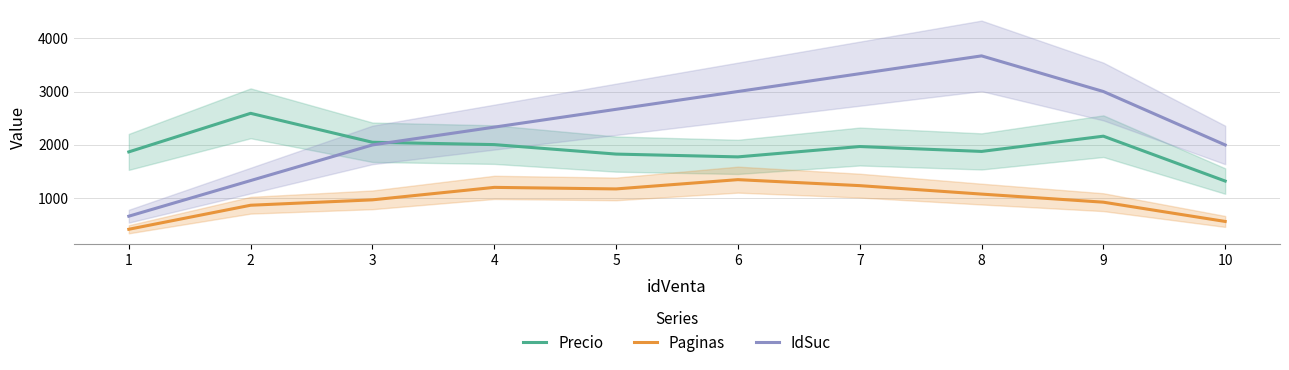

Does the chart display data point markers on the line(s)?

No